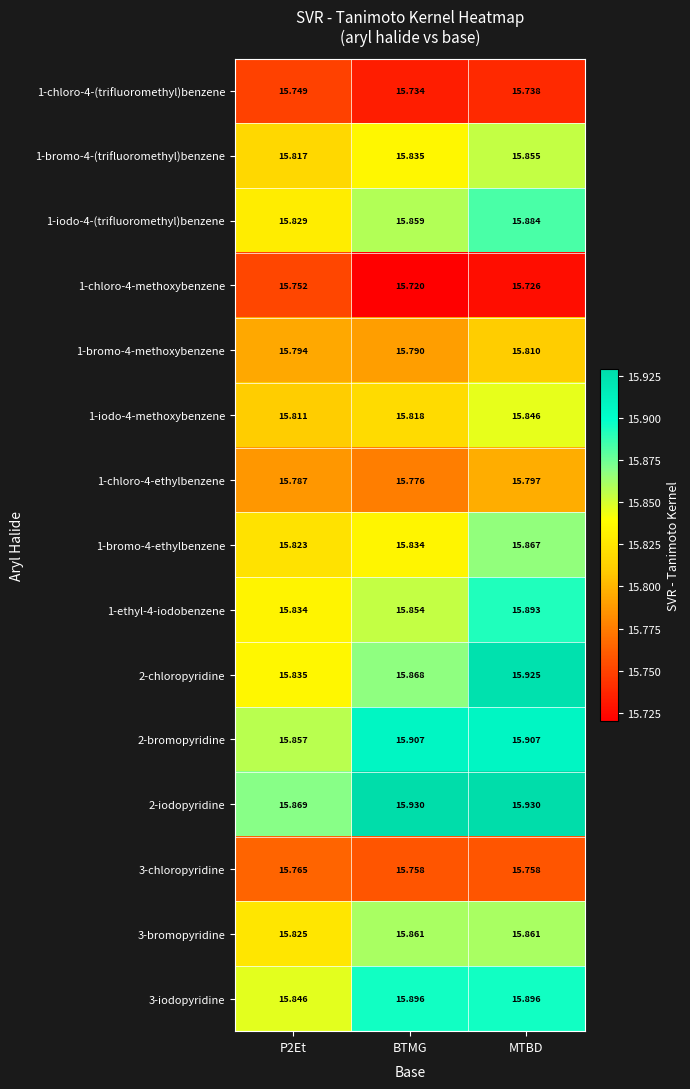

Which category has the highest value in the 1-iodo-4-(trifluoromethyl)benzene series?

MTBD